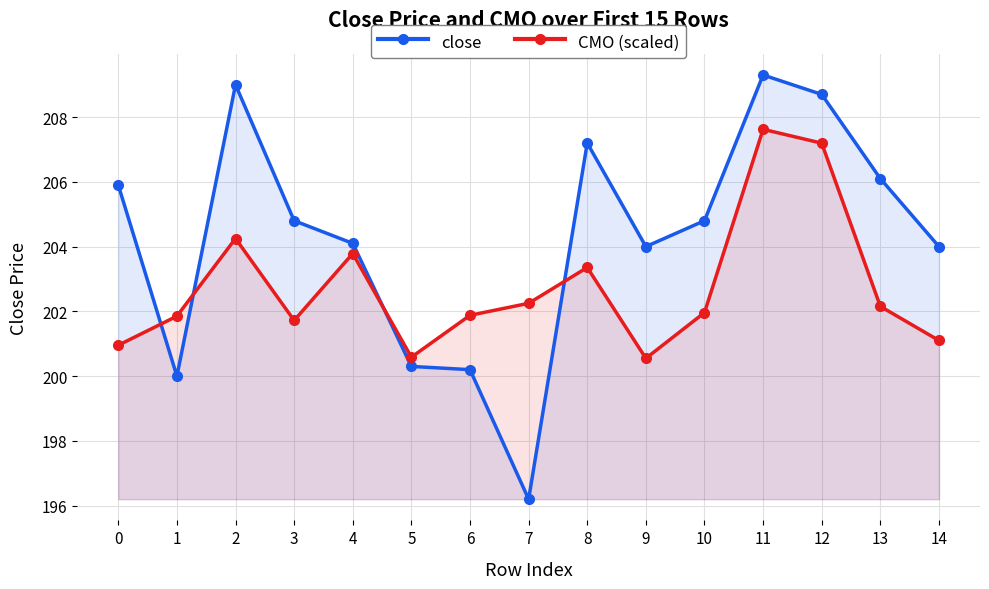

What is the sum of the CMO (scaled) values at 0 and 4?

404.7